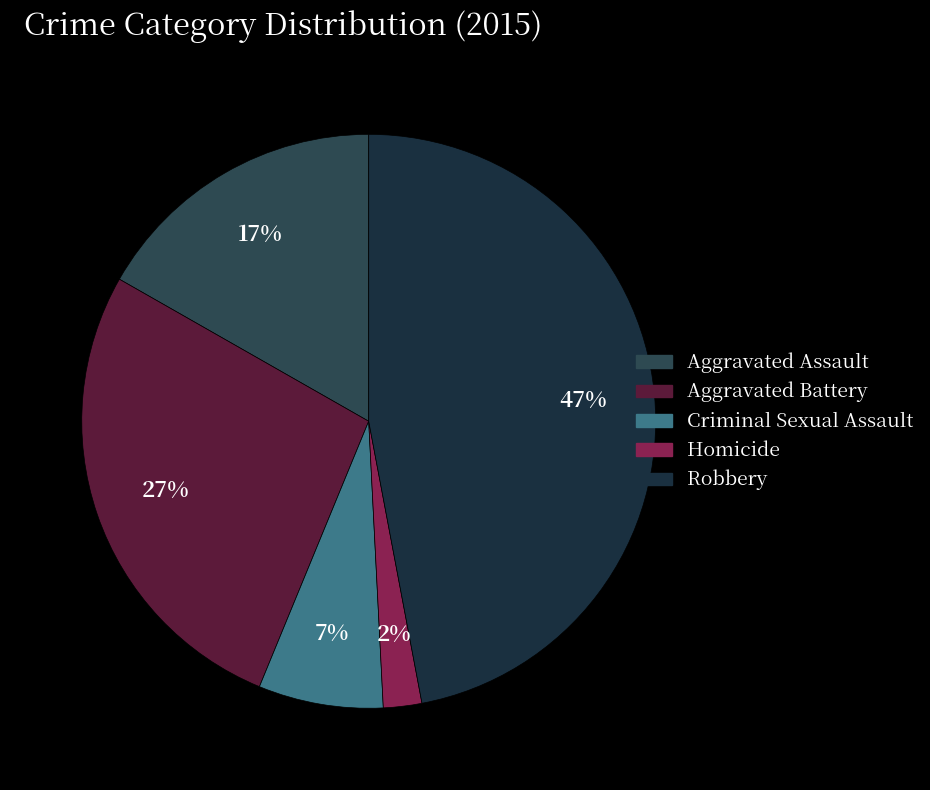

Approximately how many times larger is the value at Robbery compared to Criminal Sexual Assault?

6.7